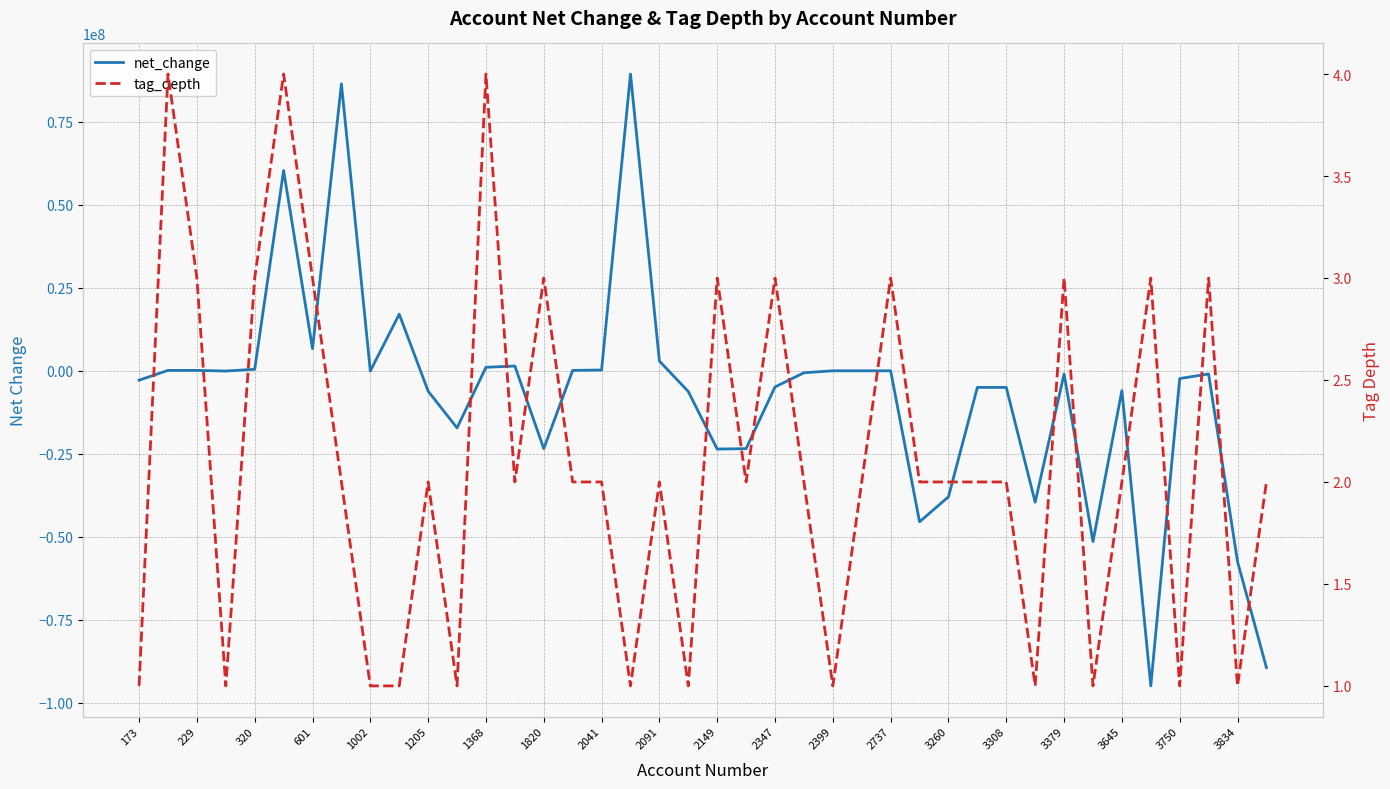

Rank the series by their maximum value, from highest to lowest.

net_change, tag_depth